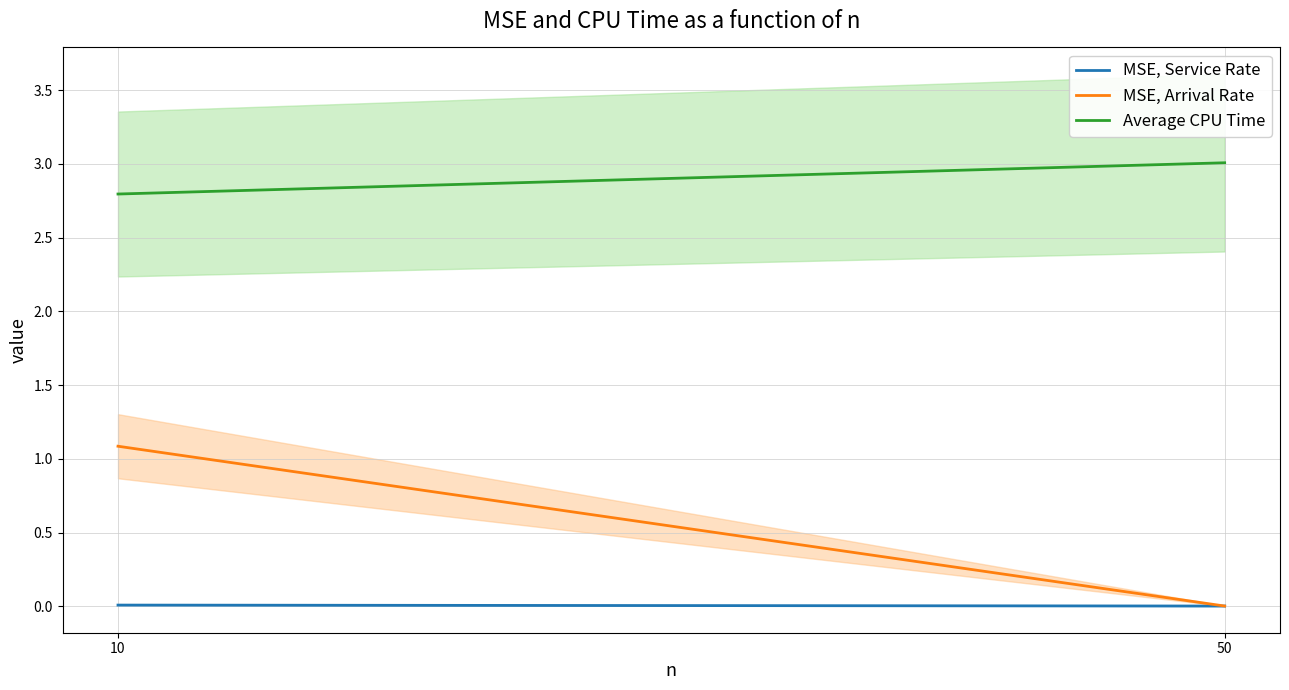

How many lines are shown in the chart?

3